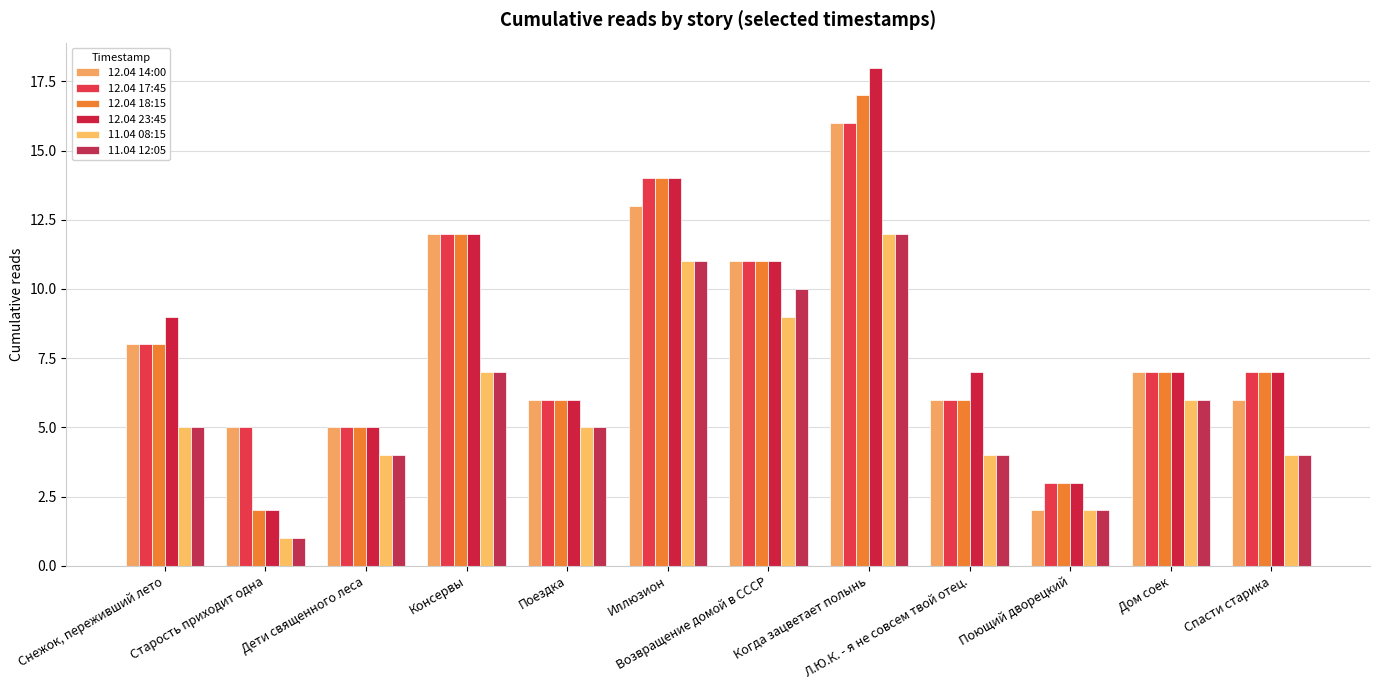

How many data points does each series have?

12